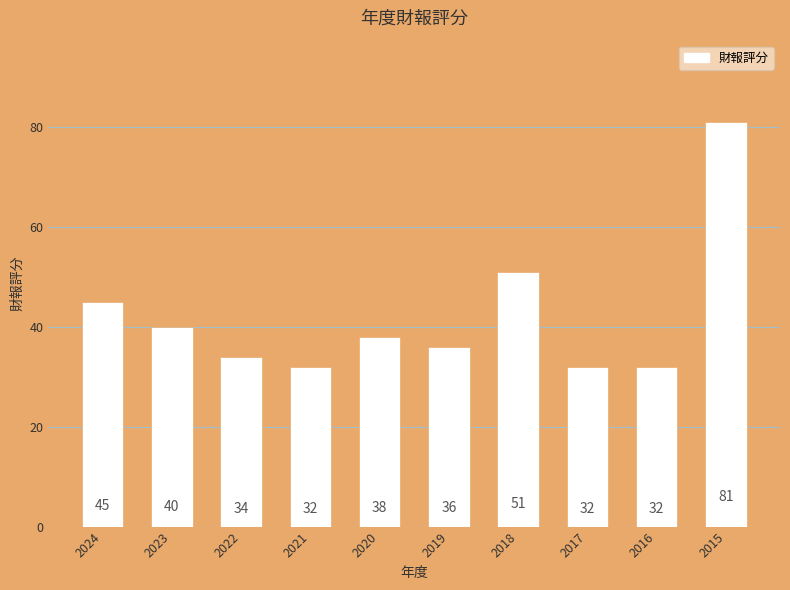

What is the smallest value displayed?

32